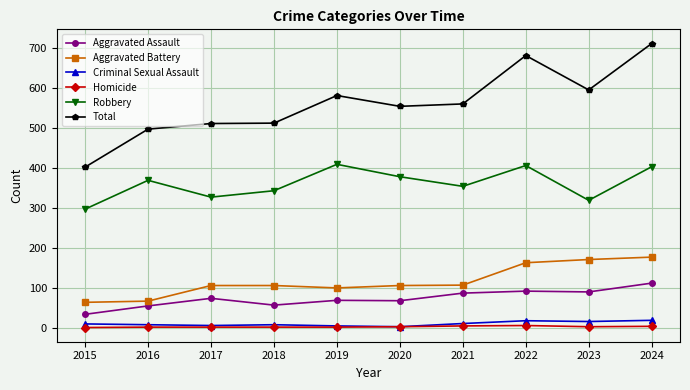

Where does the Total series first go above 559?

2019